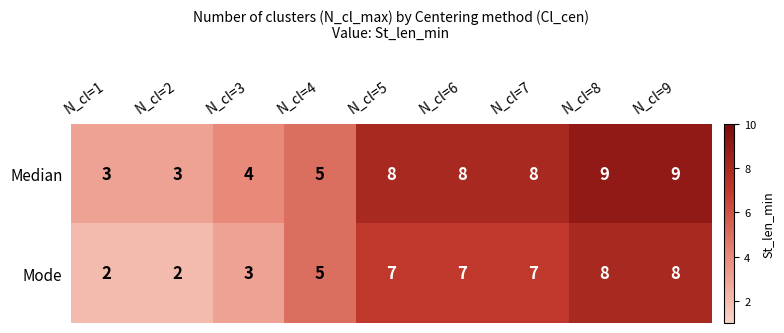

Reading right to left, list all the values displayed in this chart.

Median: N_cl=9=9	N_cl=8=9	N_cl=7=8	N_cl=6=8	N_cl=5=8	N_cl=4=5	N_cl=3=4	N_cl=2=3	N_cl=1=3
Mode: N_cl=9=8	N_cl=8=8	N_cl=7=7	N_cl=6=7	N_cl=5=7	N_cl=4=5	N_cl=3=3	N_cl=2=2	N_cl=1=2